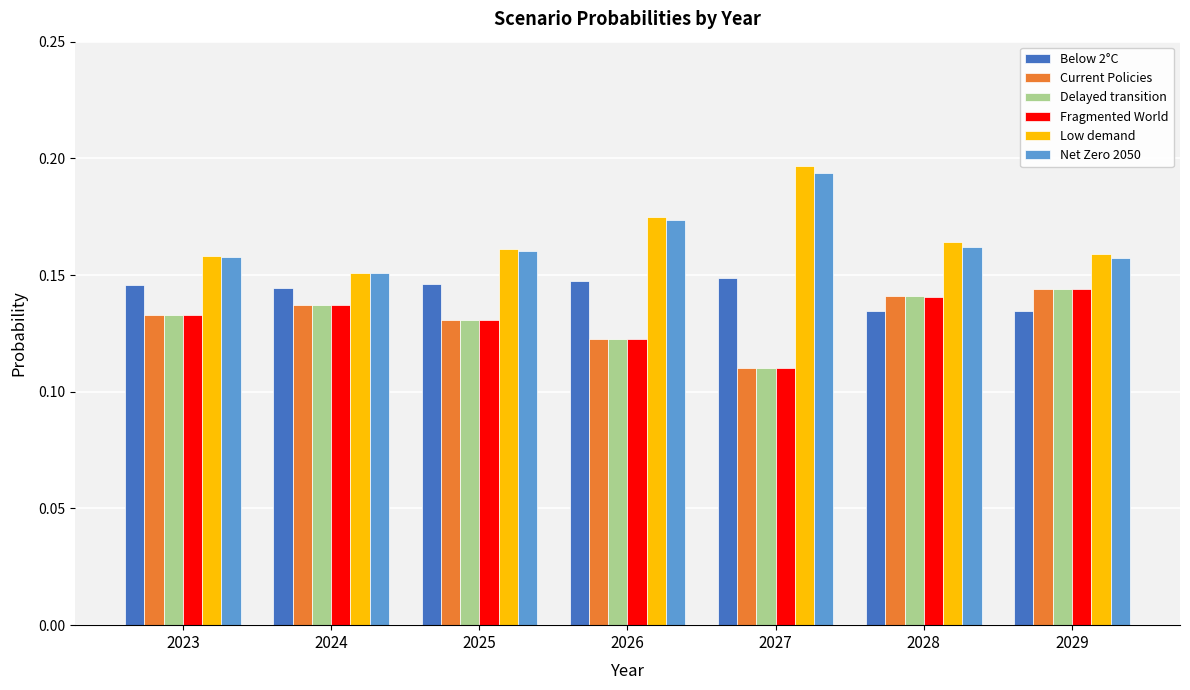

At which label is Net Zero 2050 closest to 0?

2024